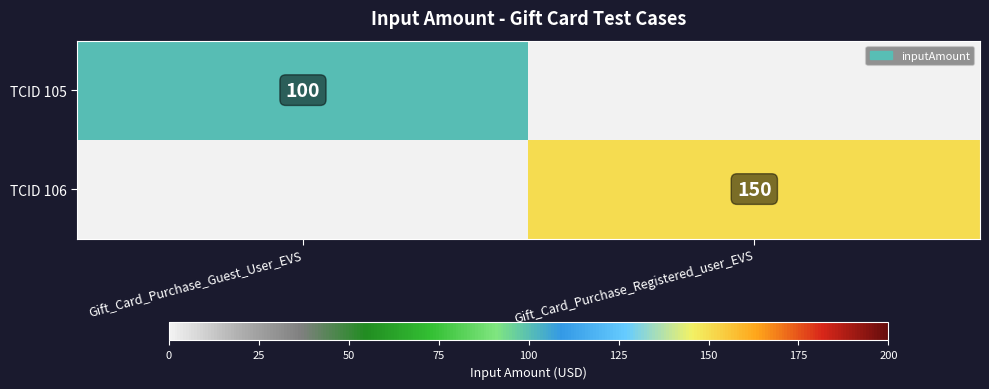

The value of TCID 106 at Gift_Card_Purchase_Registered_user_EVS is 39. True or false?

False